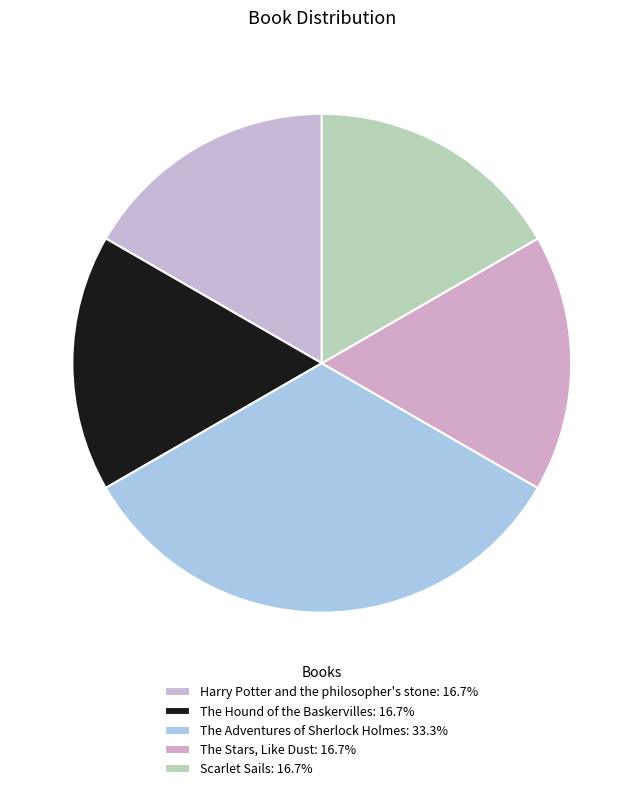

To the nearest percent, what percentage of the pie is The Hound of the Baskervilles?

17%